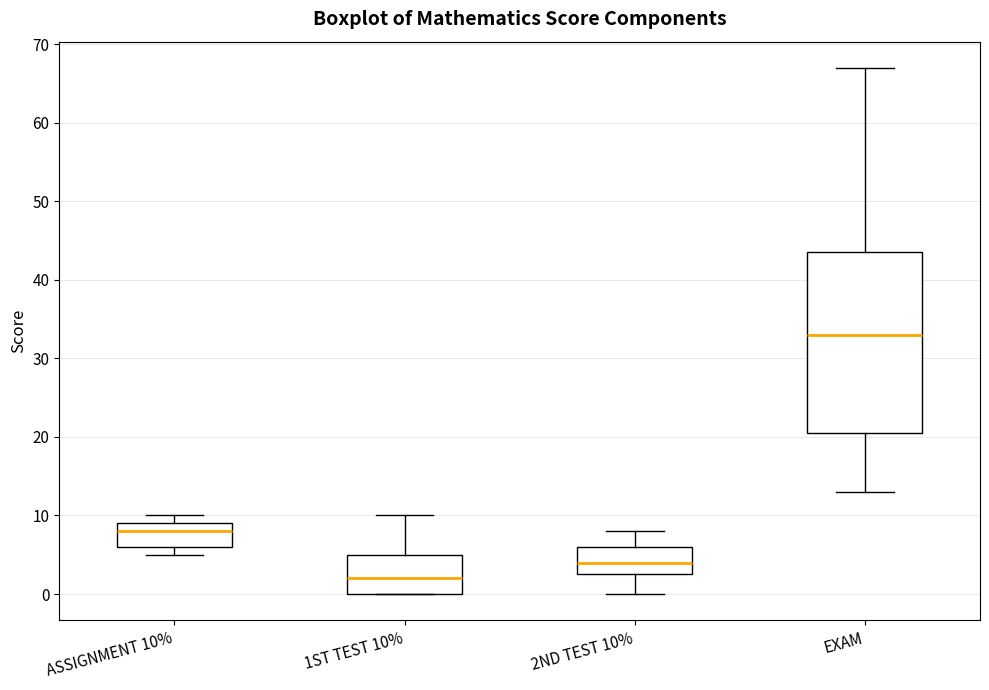

Reading left to right, read every box against the y-axis: the position of its median line, the range the box covers, and the ends of its whiskers. The values are not printed on the chart, so give them approximately, as read against the axis.

ASSIGNMENT 10%: median 8, box 6 to 9, whiskers 5 to 10
1ST TEST 10%: median 2, box 0 to 5, whiskers 0 to 10
2ND TEST 10%: median 4, box 3 to 6, whiskers 0 to 8
EXAM: median 33, box 21 to 44, whiskers 13 to 67